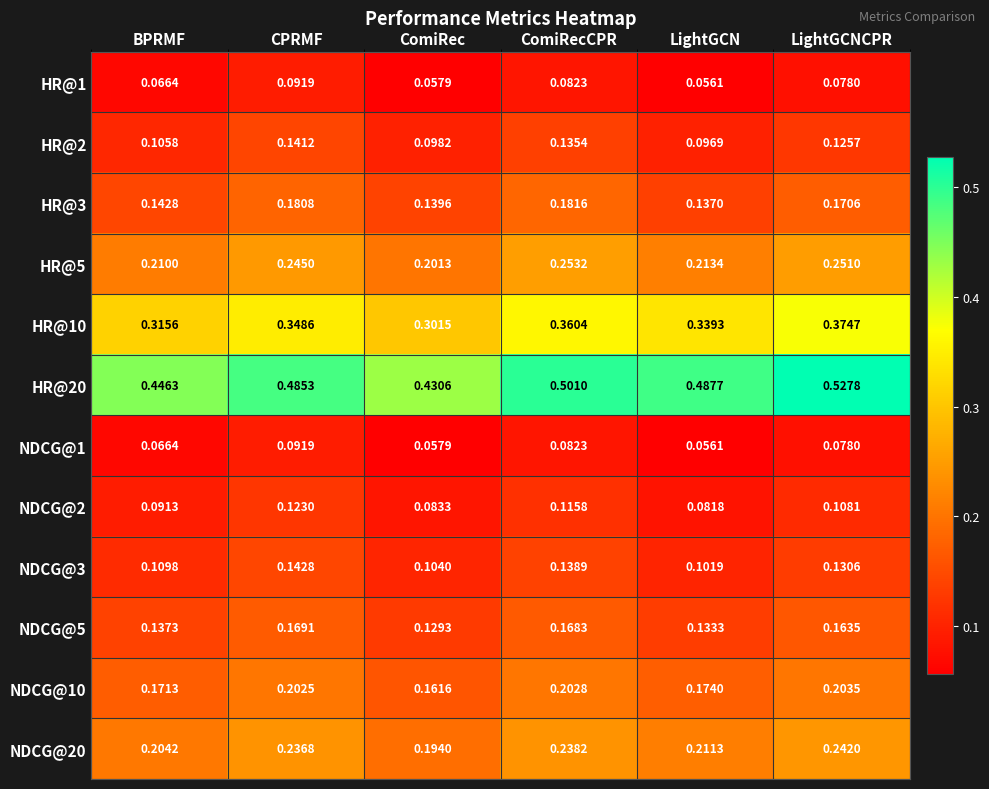

At which category does the chart reach its minimum across all series?

LightGCN